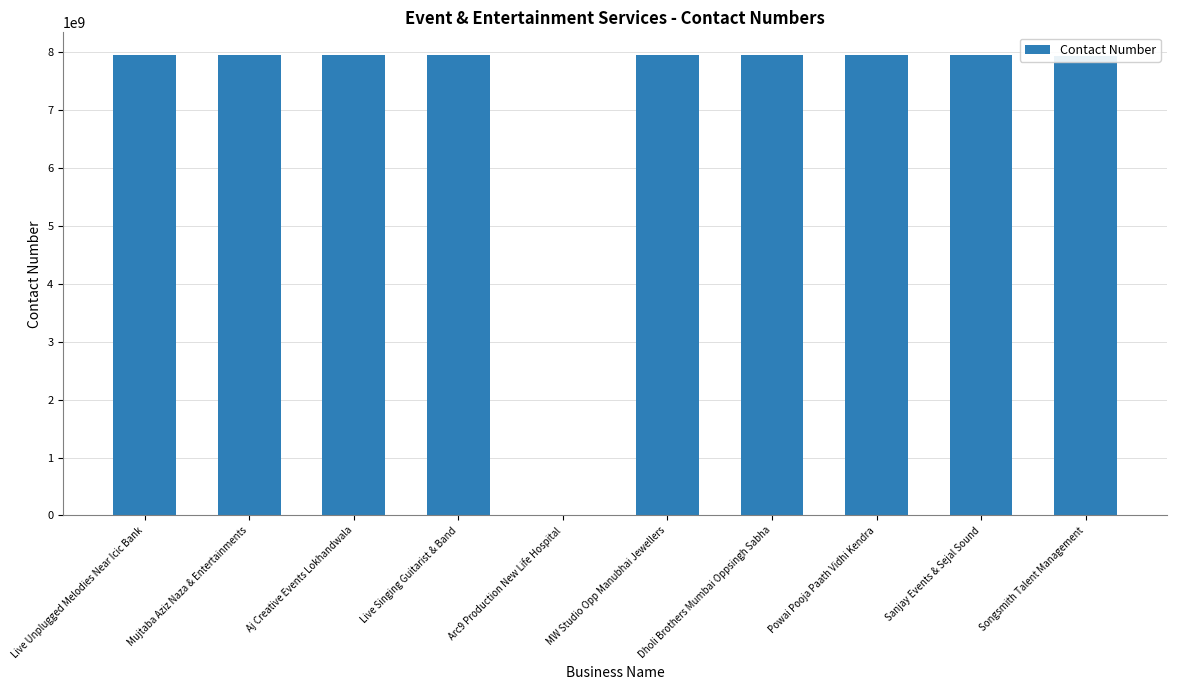

What is the sum of all values?

71520974746